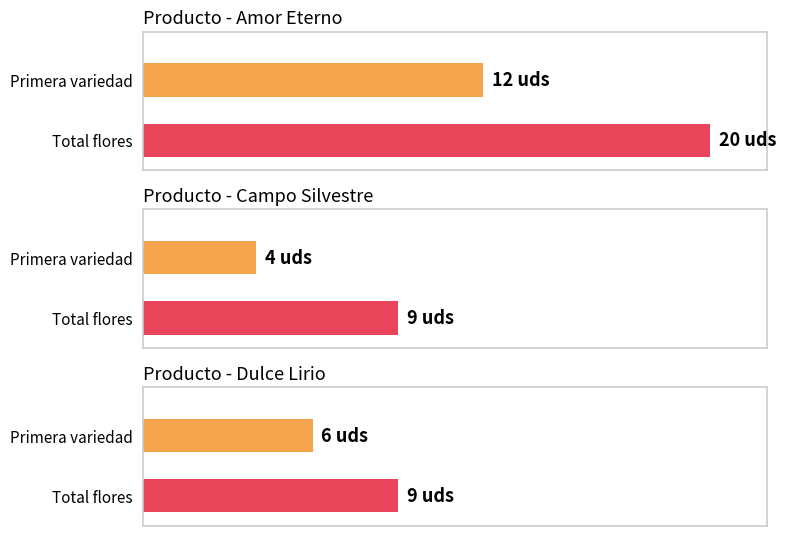

What is the spread (max minus min) of values at Campo Silvestre?

5